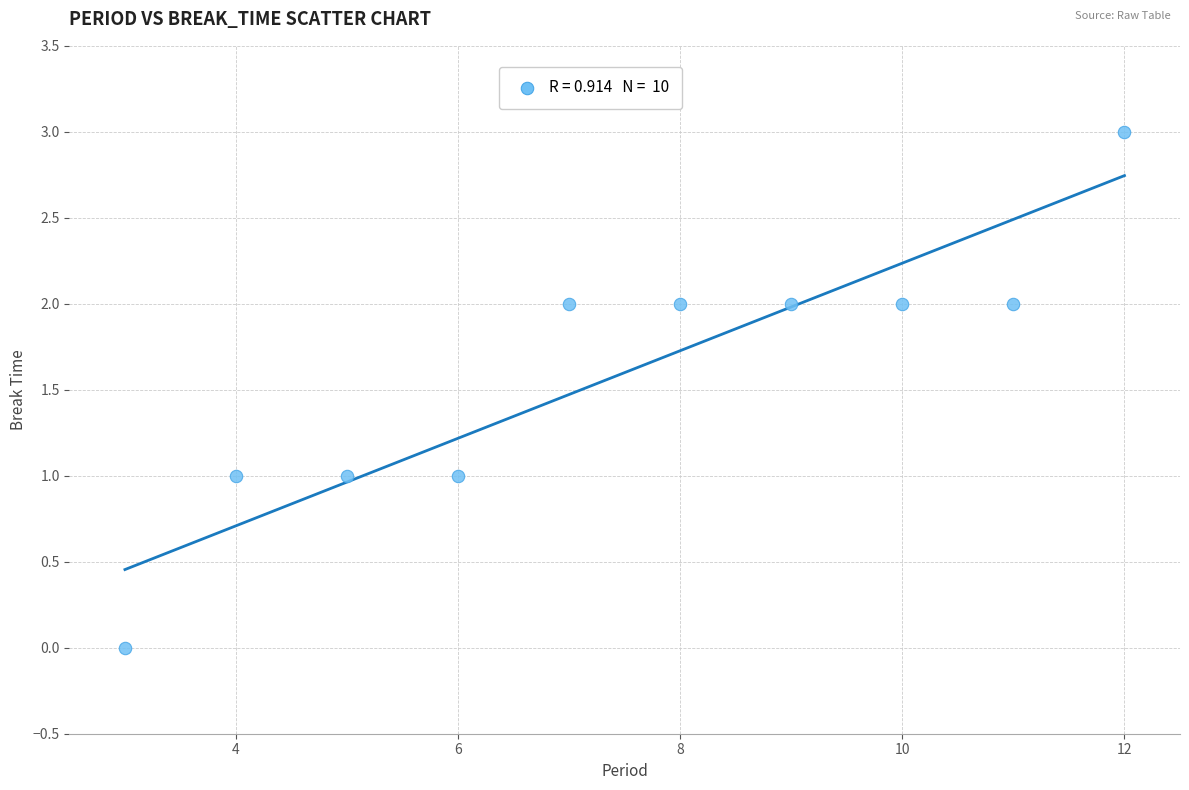

What is the range of Y values (max minus min)?

3